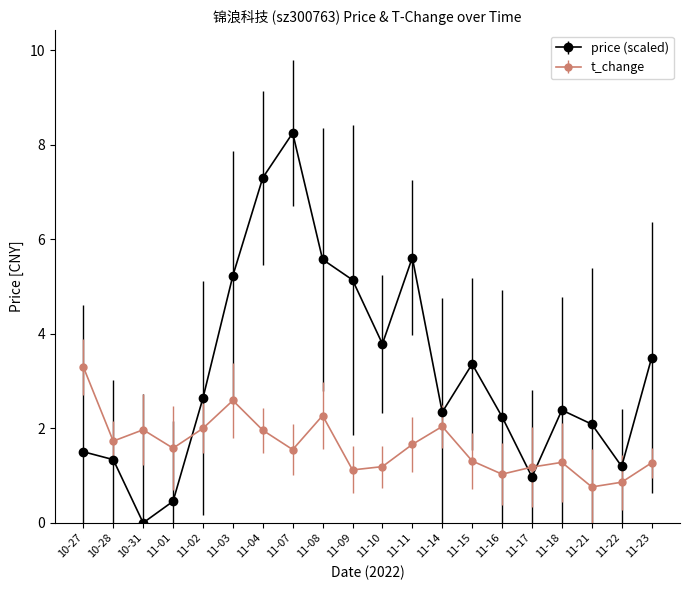

Reading right to left, what are all the values shown in this chart?

price: 11-23=3.5	11-22=1.2	11-21=2.1	11-18=2.4	11-17=1.0	11-16=2.2	11-15=3.4	11-14=2.3	11-11=5.6	11-10=3.8	11-09=5.1	11-08=5.6	11-07=8.2	11-04=7.3	11-03=5.2	11-02=2.6	11-01=0.5	10-31=0.0	10-28=1.3	10-27=1.5
t_change: 11-23=1.3	11-22=0.9	11-21=0.8	11-18=1.3	11-17=1.2	11-16=1.0	11-15=1.3	11-14=2.0	11-11=1.7	11-10=1.2	11-09=1.1	11-08=2.3	11-07=1.6	11-04=2.0	11-03=2.6	11-02=2.0	11-01=1.6	10-31=2.0	10-28=1.7	10-27=3.3